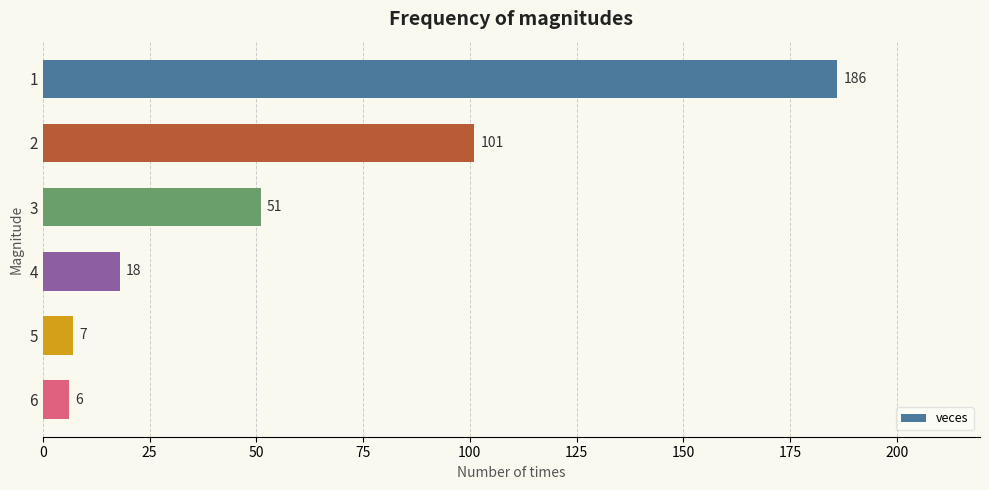

What is the sum of all values?

369